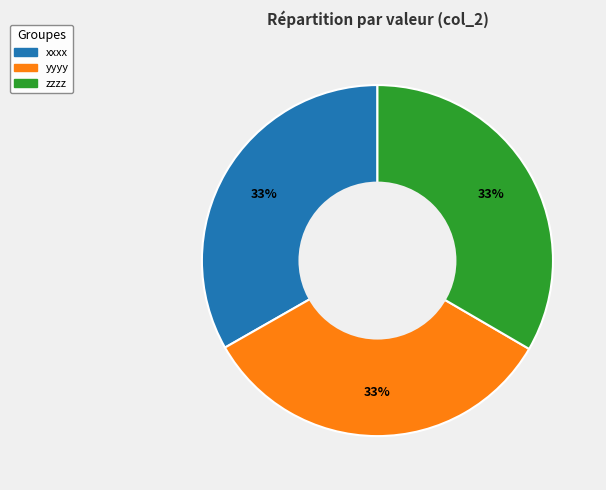

To the nearest percent, what portion does xxxx represent?

33%